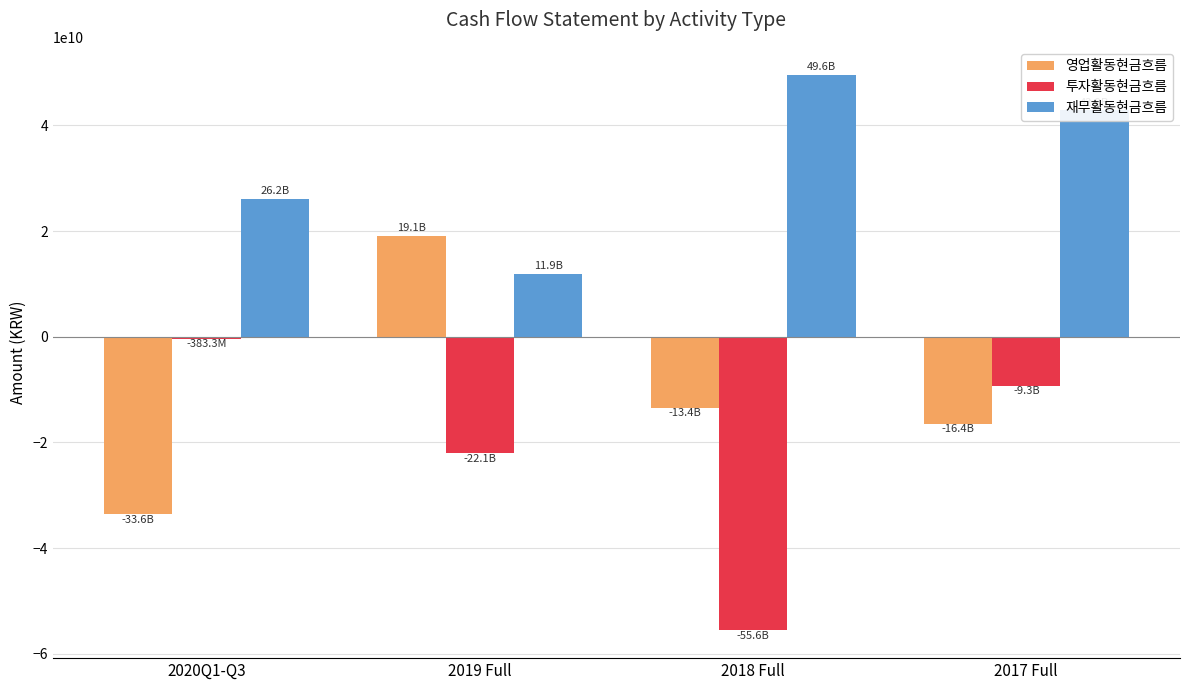

Reading left to right, extract all data points from this chart.

영업활동현금흐름: -33635864408	19136102621	-13431743070	-16427674629
투자활동현금흐름: -383288172	-22075918146	-55588026150	-9288165279
재무활동현금흐름: 26173096919	11913906829	49629327875	42885538517